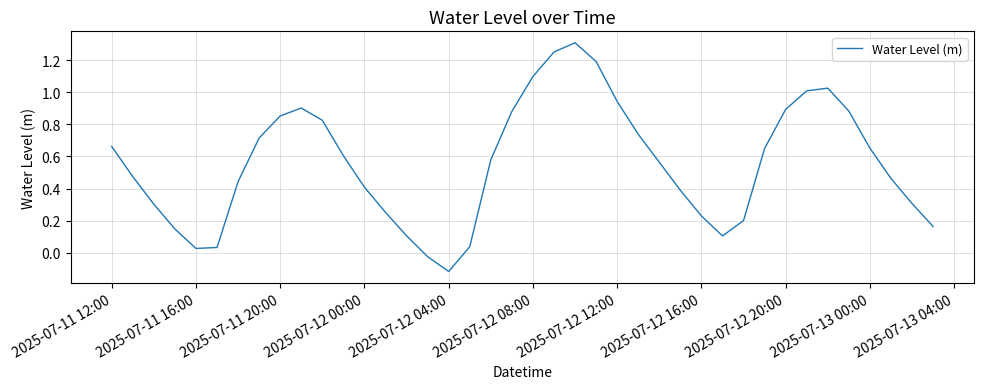

At which label does the data first exceed 0?

2025-07-11 12:00